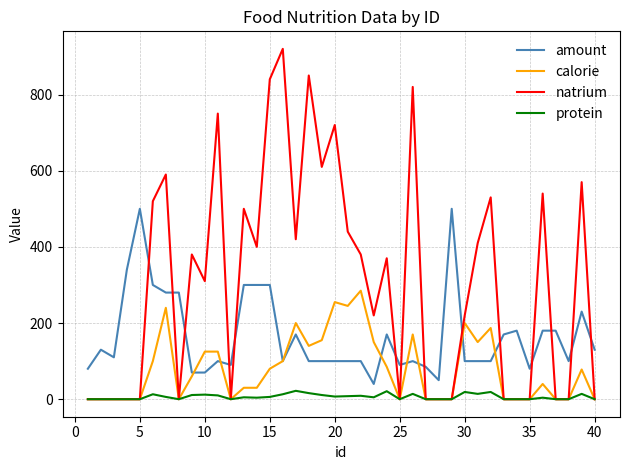

True or false: amount and natrium intersect in this chart.

True